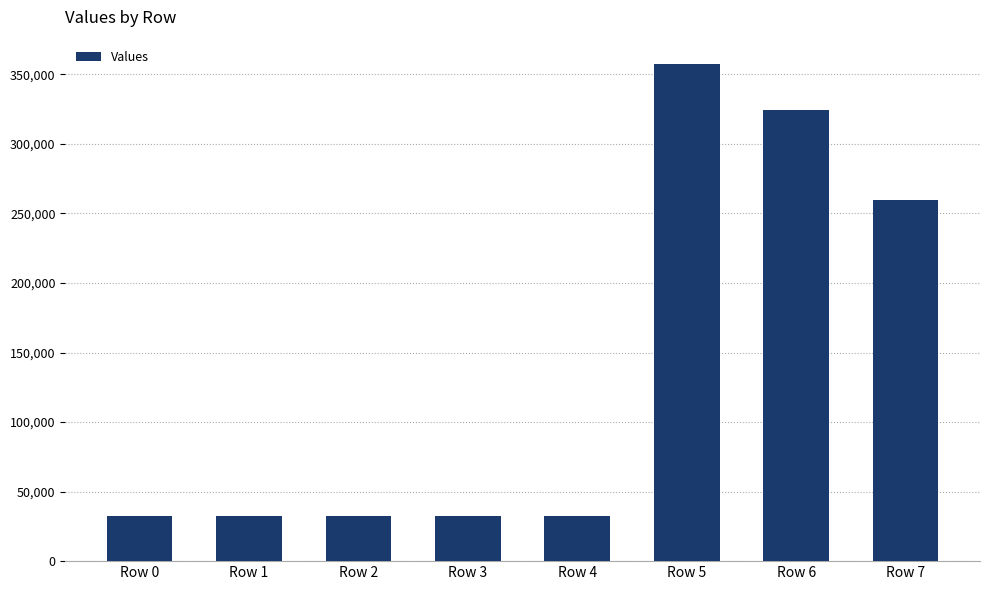

What is the difference between the maximum and minimum values?

324600